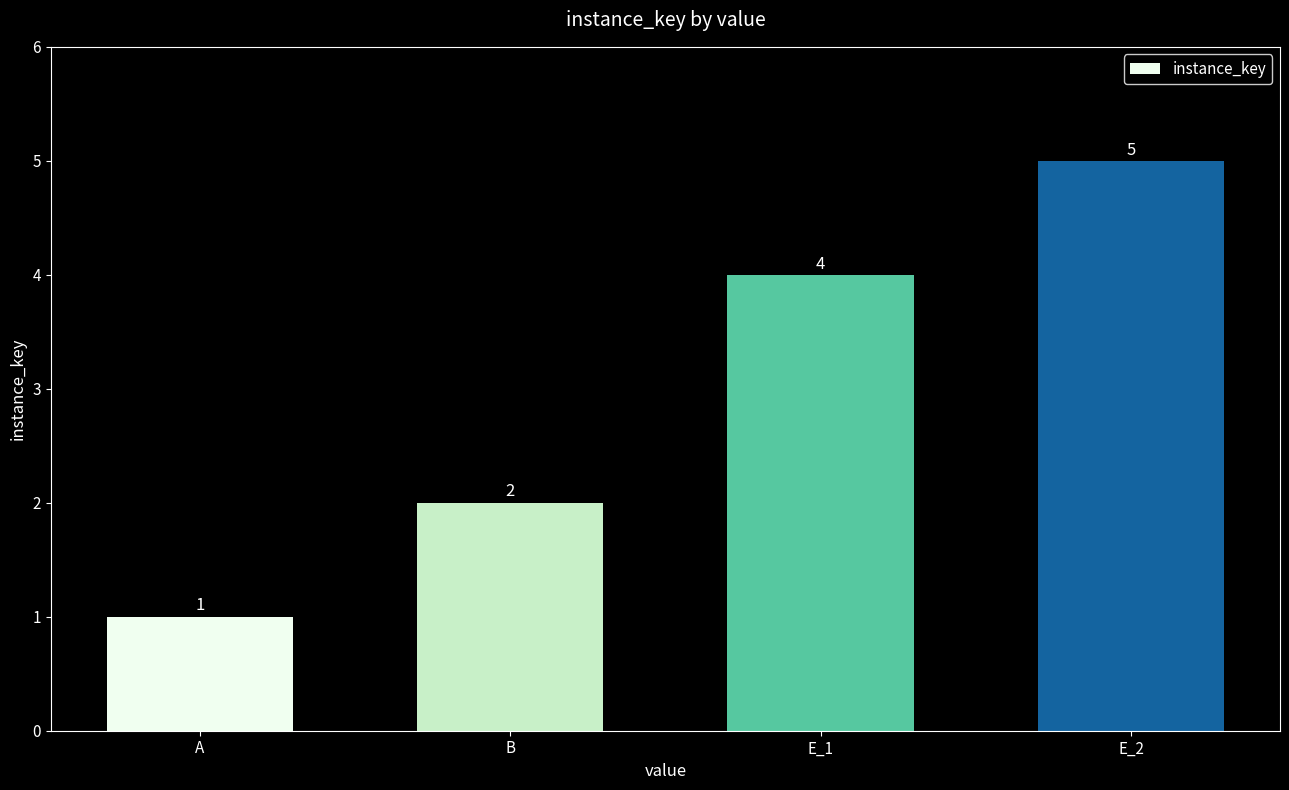

Reading right to left, what are all the values shown in this chart?

E_2=5	E_1=4	B=2	A=1